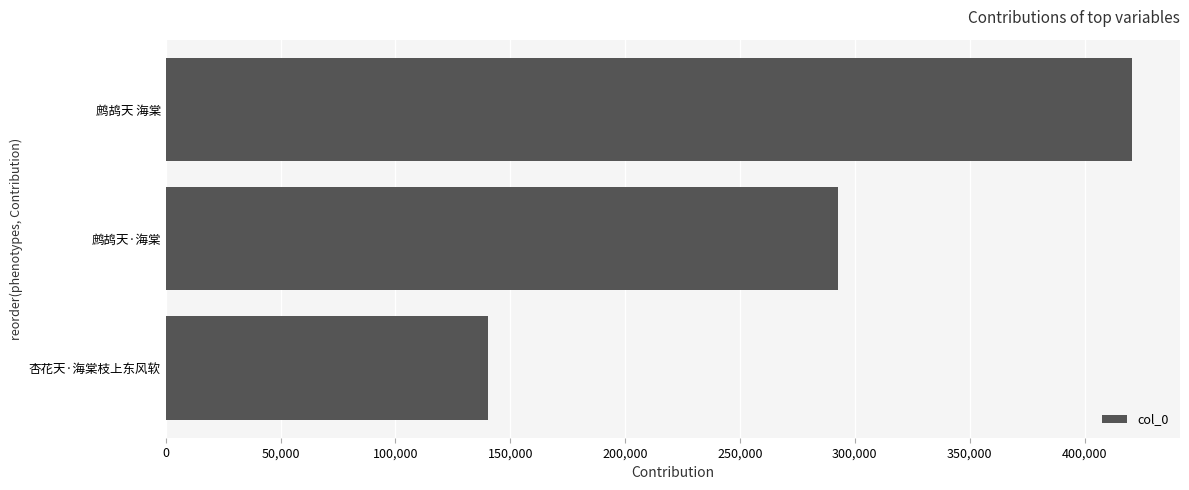

Is it true that the value at 鹧鸪天·海棠 is 292672?

True